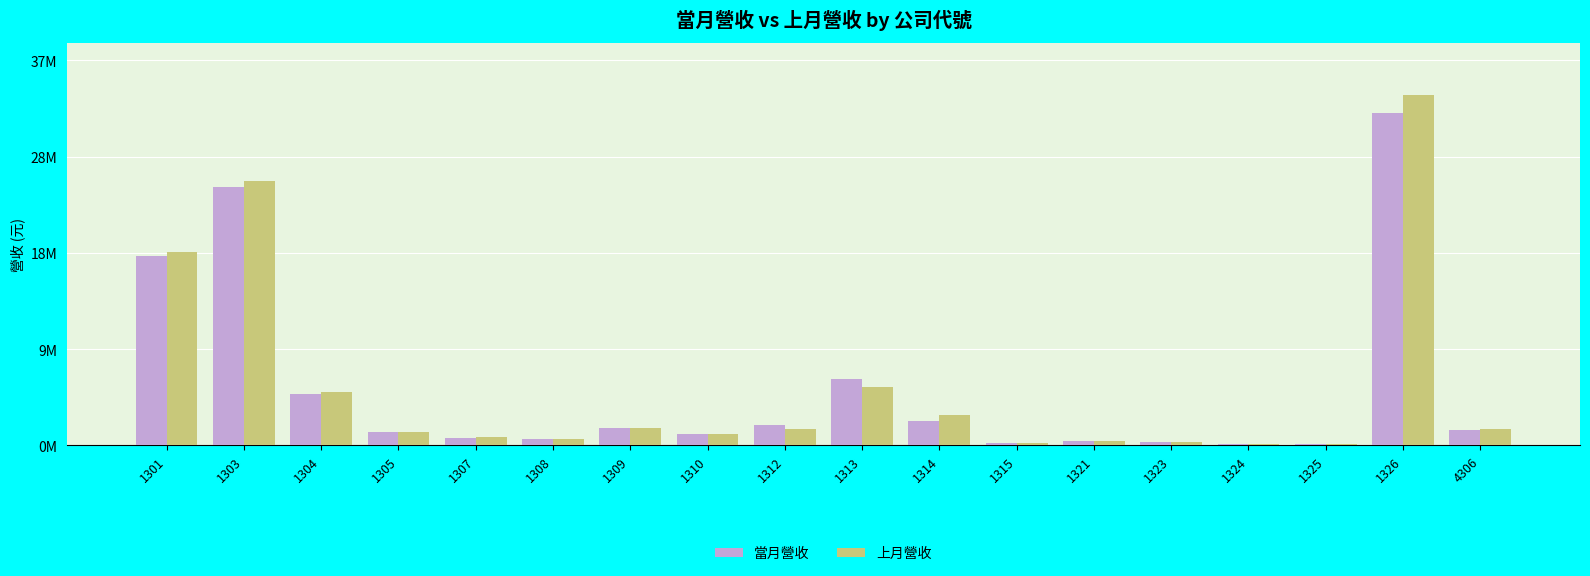

Rank the series by their maximum value, from lowest to highest.

當月營收, 上月營收